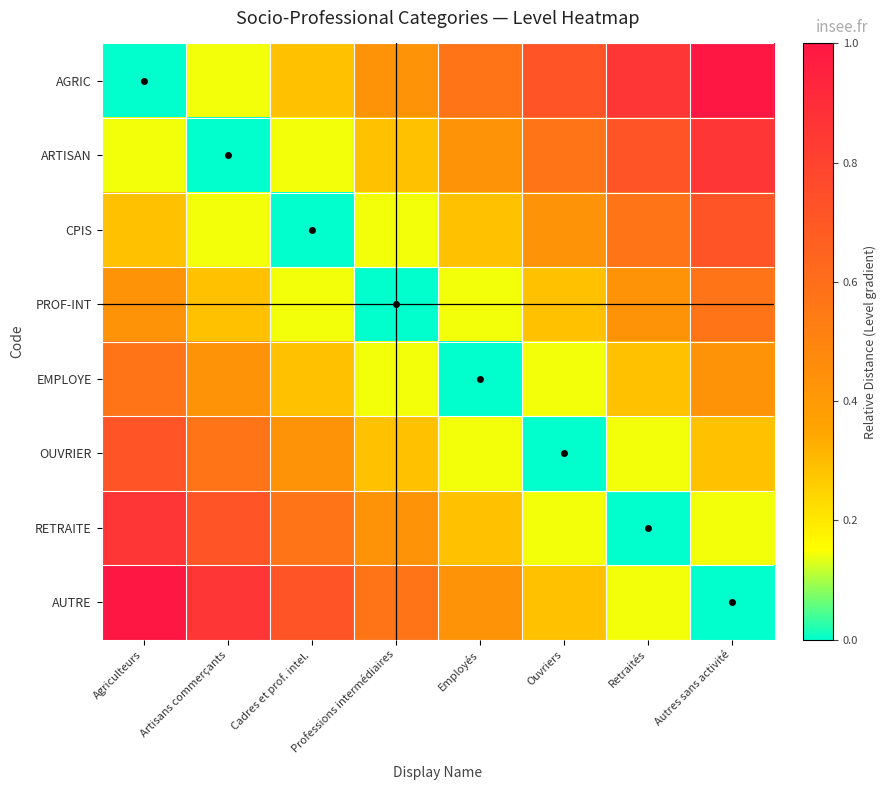

At how many categories does at least one series exceed 0?

8